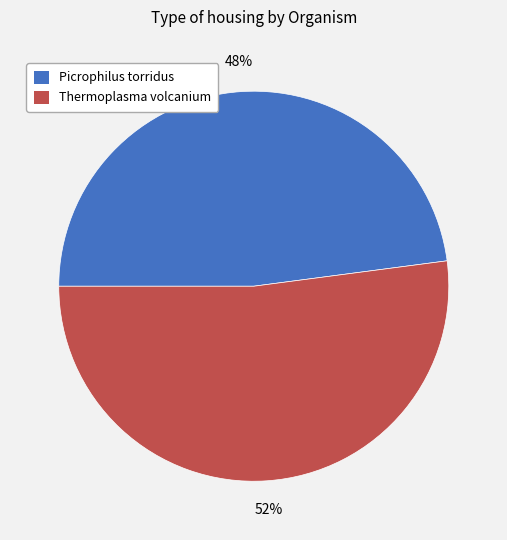

True or false: Thermoplasma volcanium accounts for 52% of the total.

True